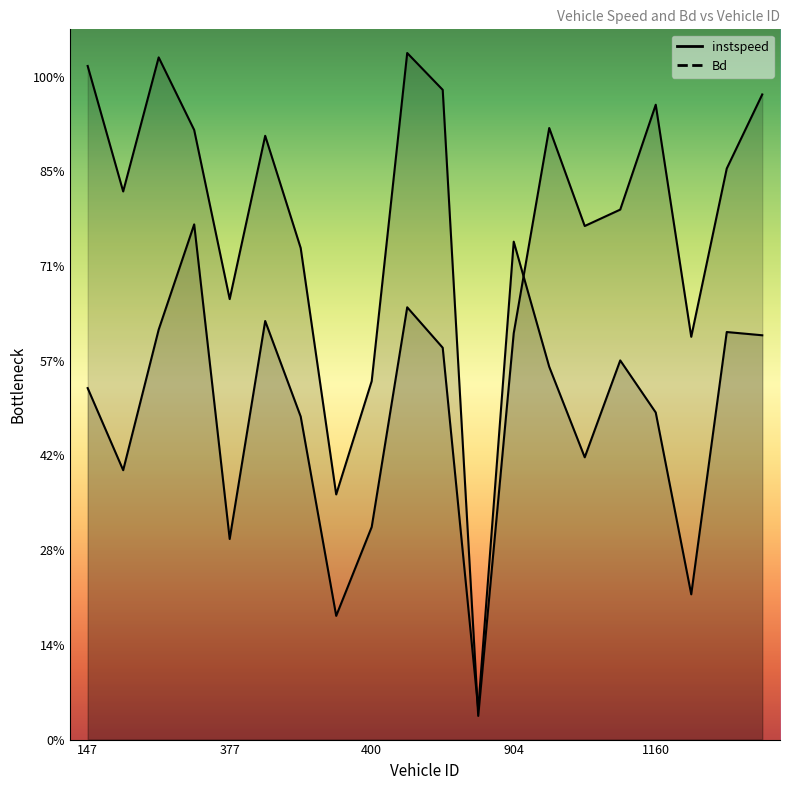

What is the label of the 17th point from the left?

1160.0